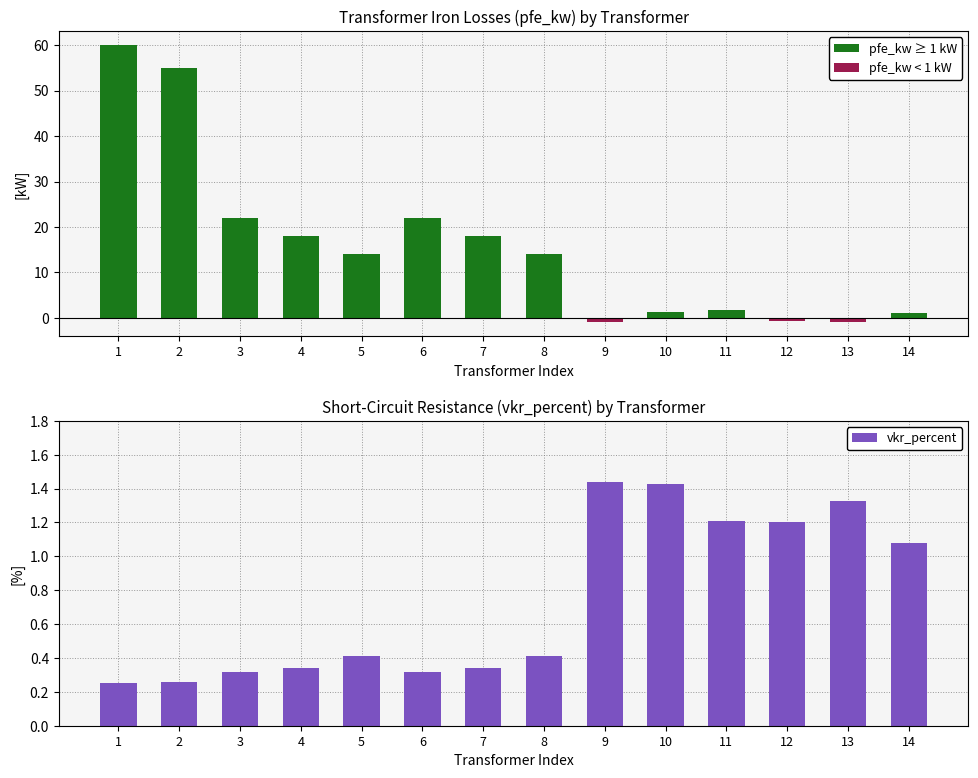

How many pfe_kw < 1 kW values are between 0 and 1?

11